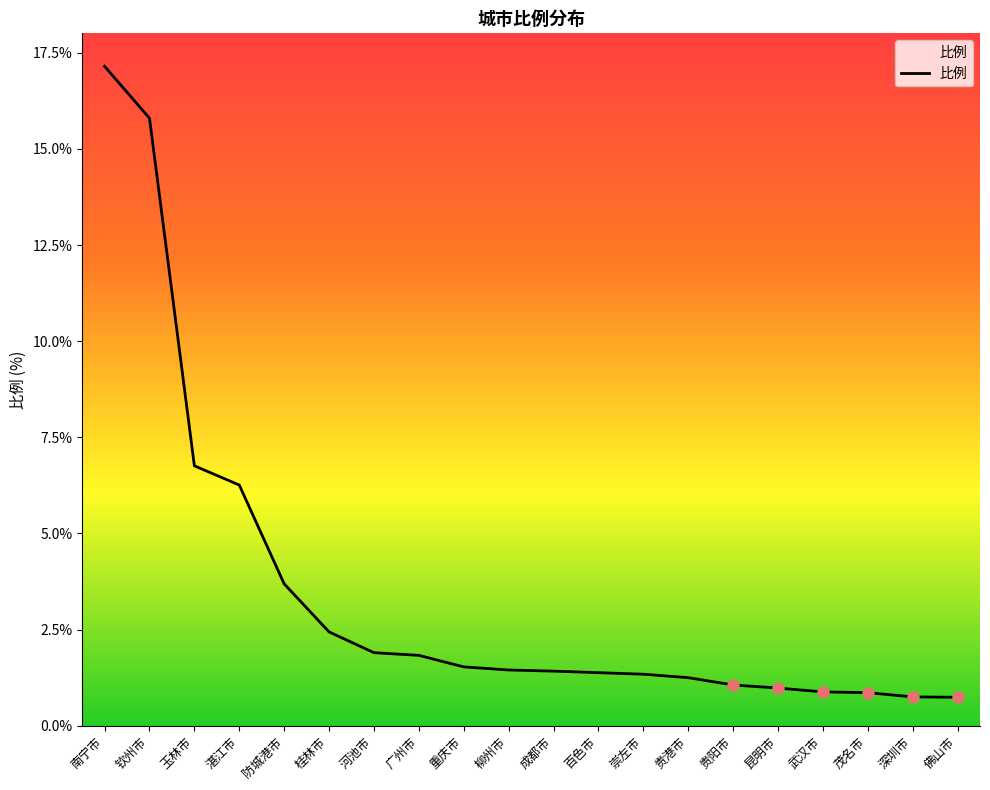

What is the average value?

3.5